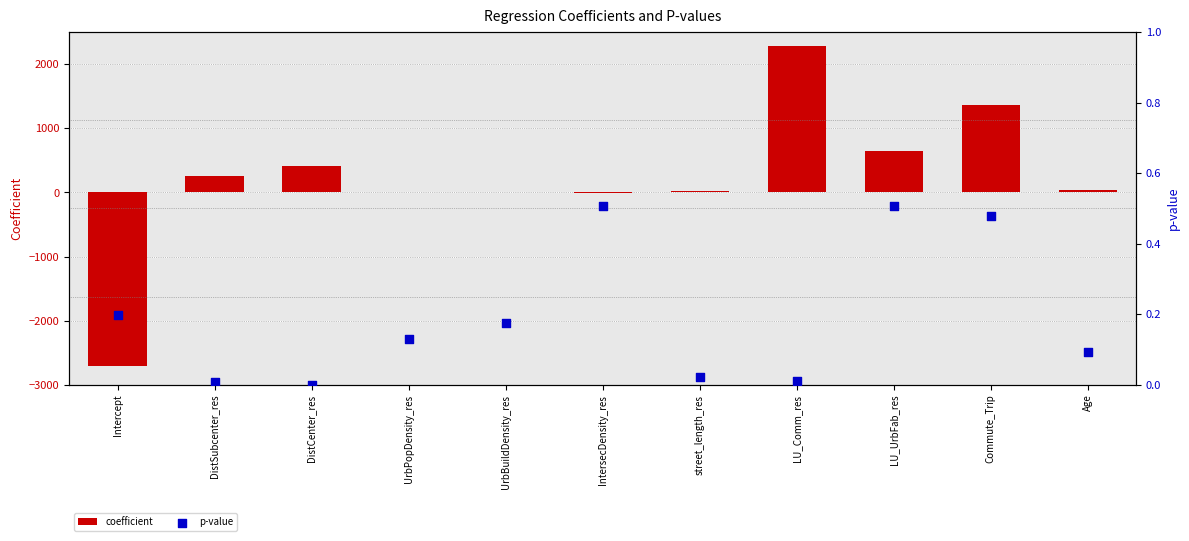

What are all the series names shown in the legend?

coefficient, p-value